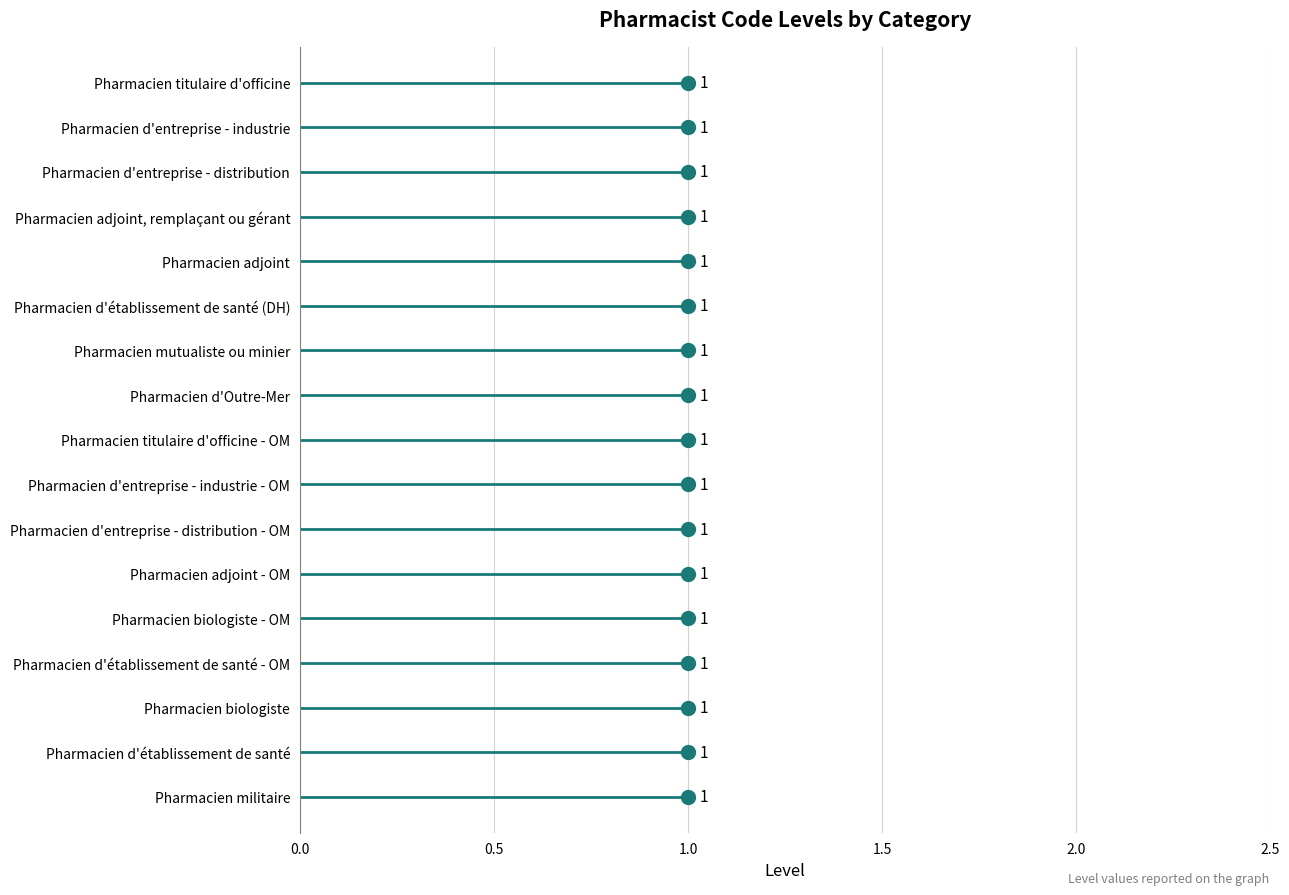

Which has a higher value, 1.0 or 1.0?

1.0